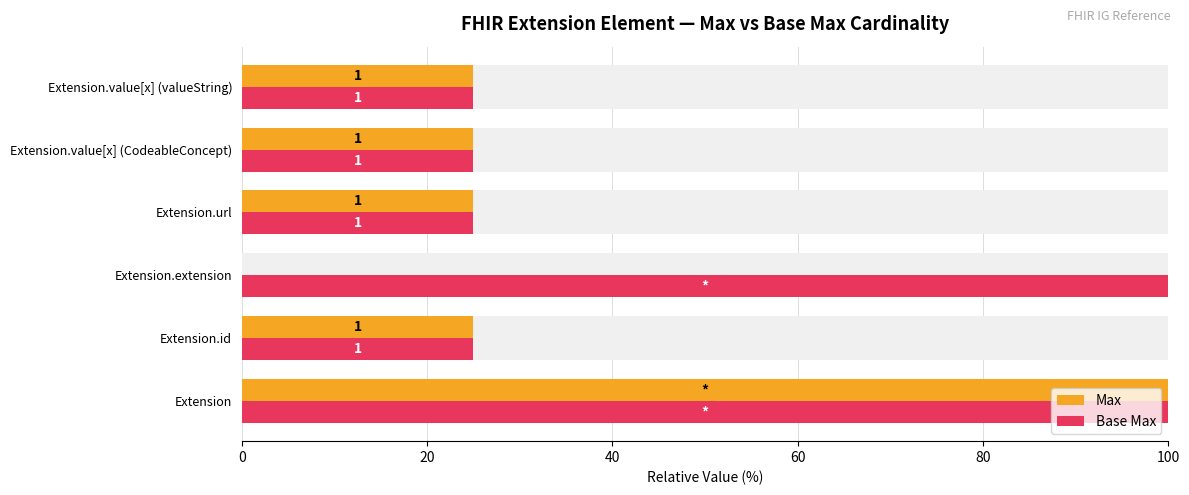

List the series in order of their overall mean, lowest first.

Max, Base Max